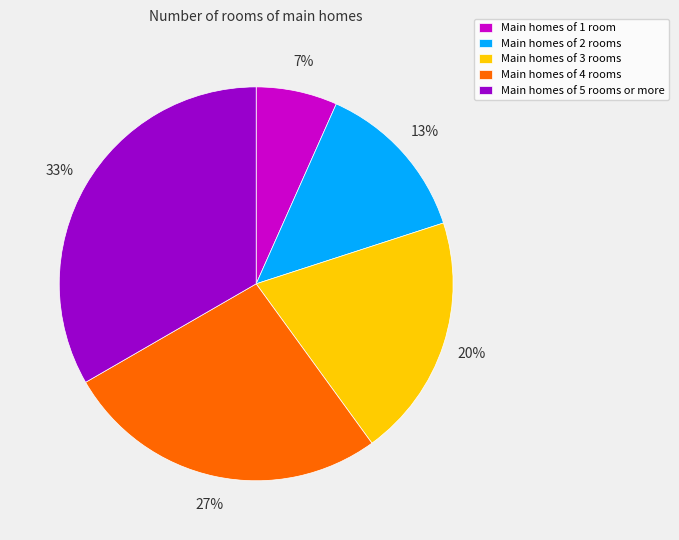

Do Main homes of 3 rooms and Main homes of 4 rooms together represent more than half of the pie?

No